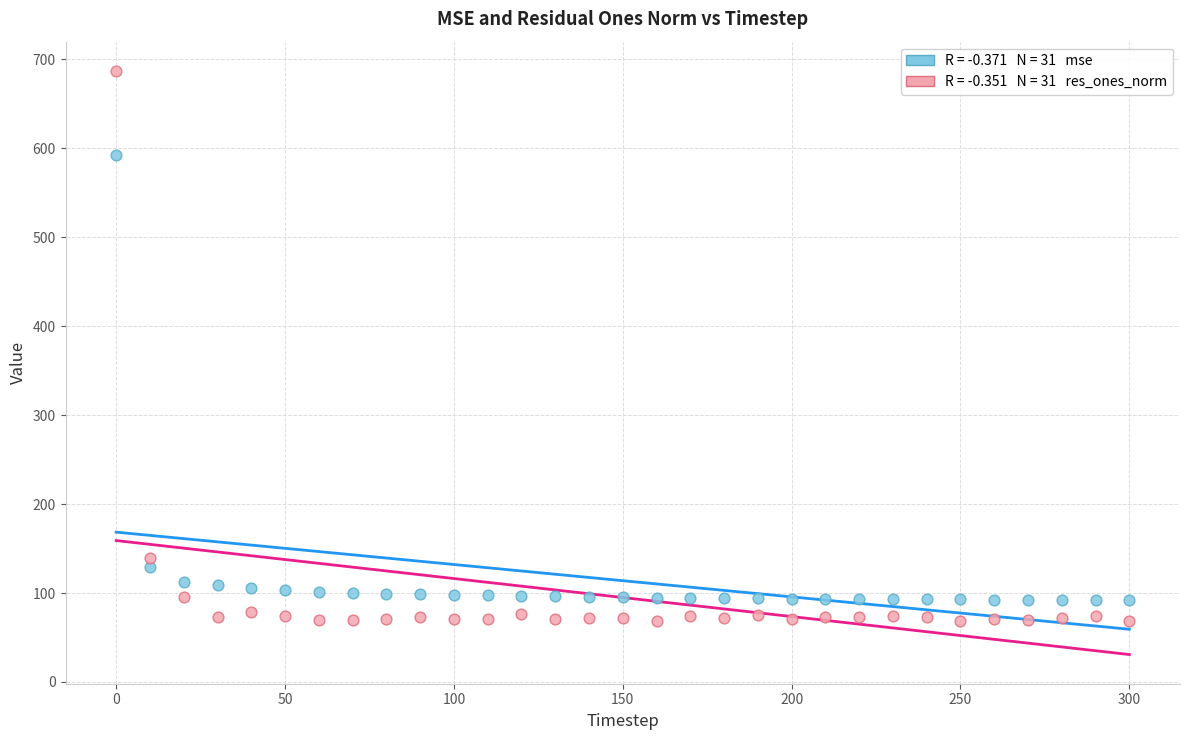

Across all data points, what is the range of Y values (max minus min)?

618.7